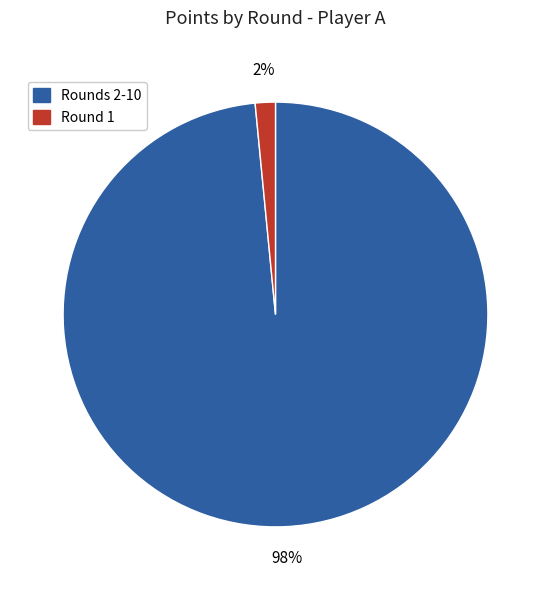

How many segments does this pie chart have?

2